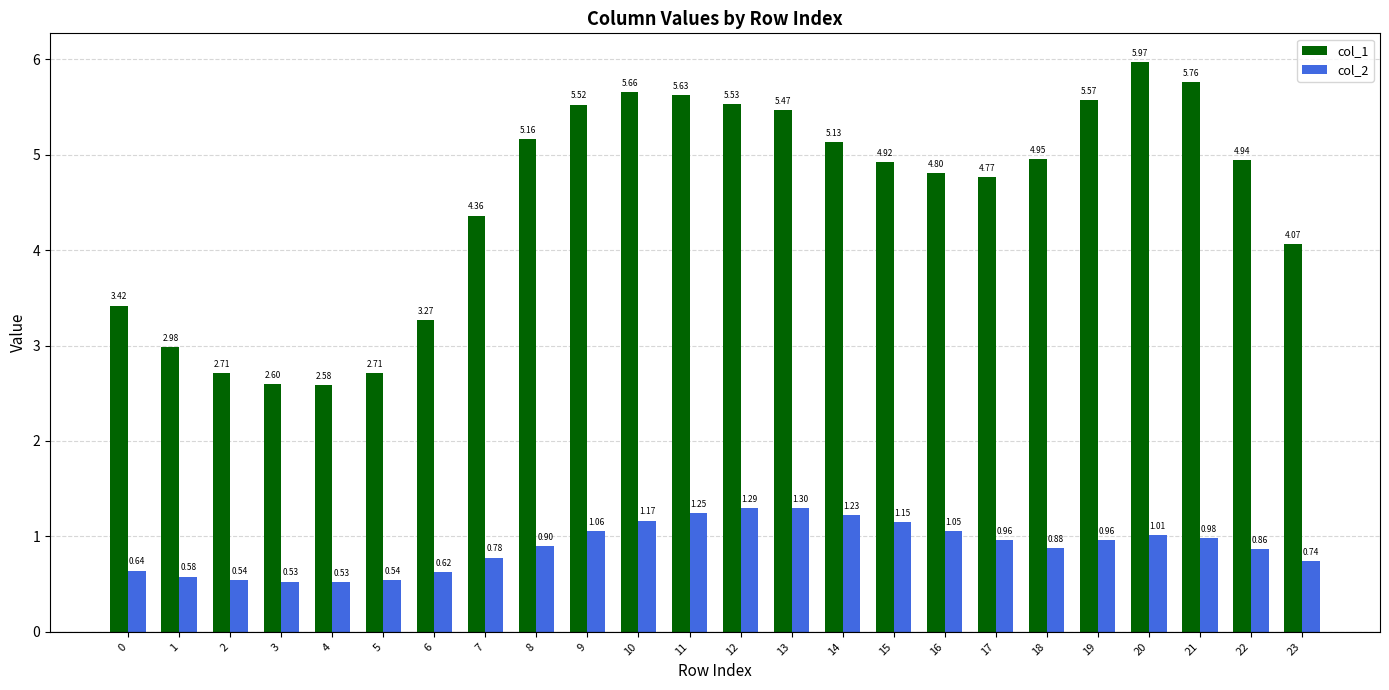

True or false: col_1 has a value of 7.8 at 19.

False